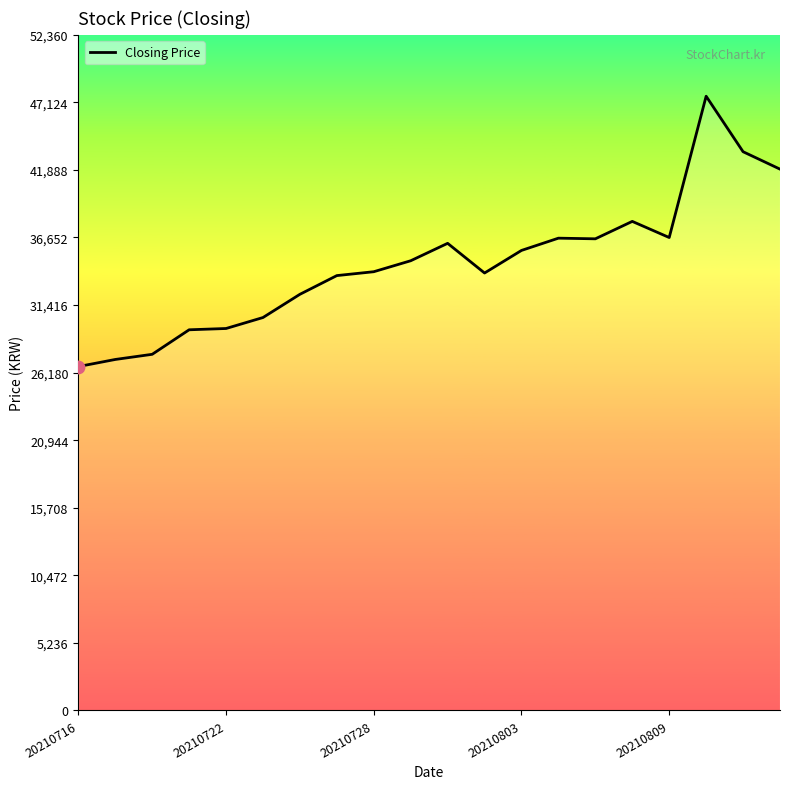

What is the smallest value displayed?

26650